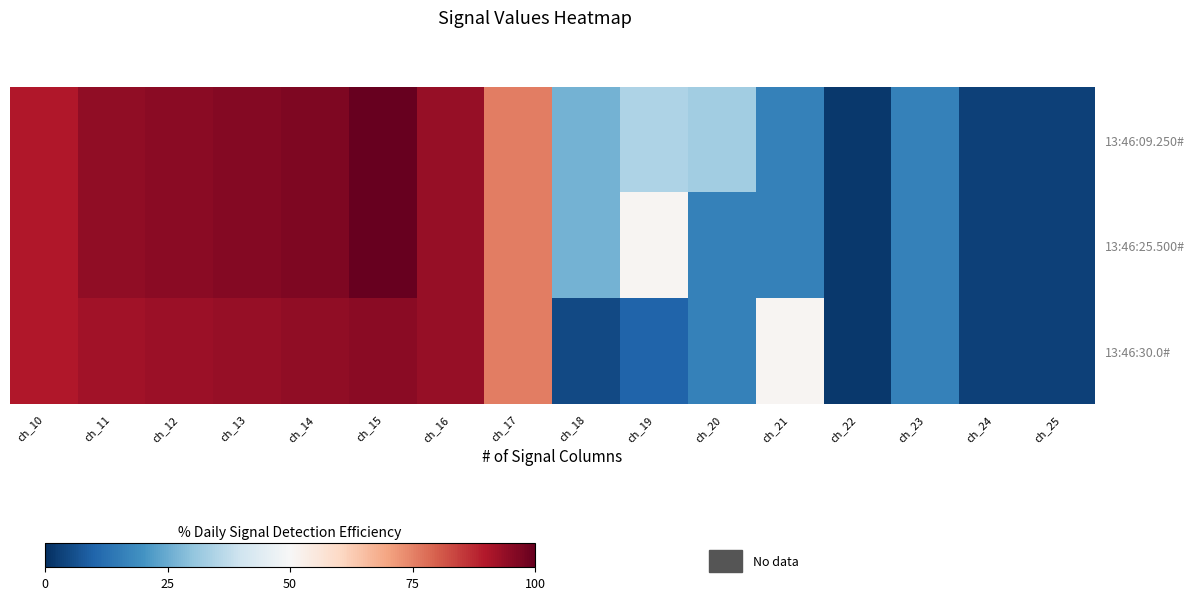

Count the number of categories in the chart.

16